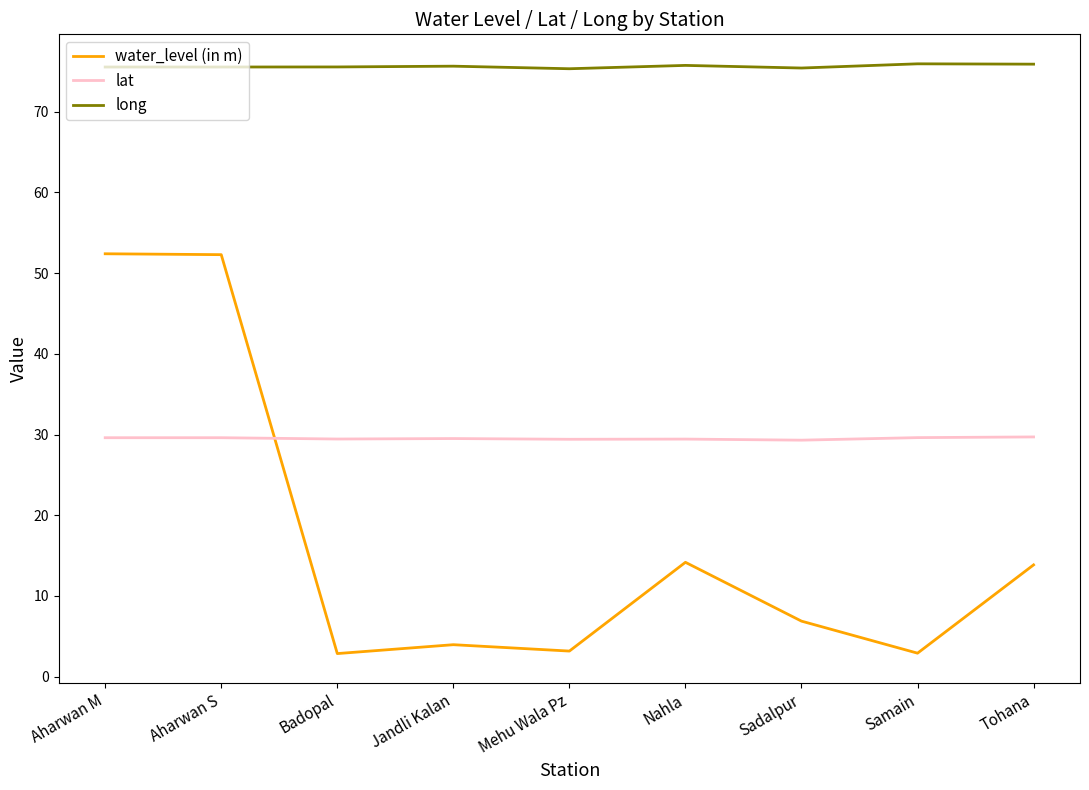

Between Aharwan M and Tohana, which series saw the biggest shift?

water_level (in m)